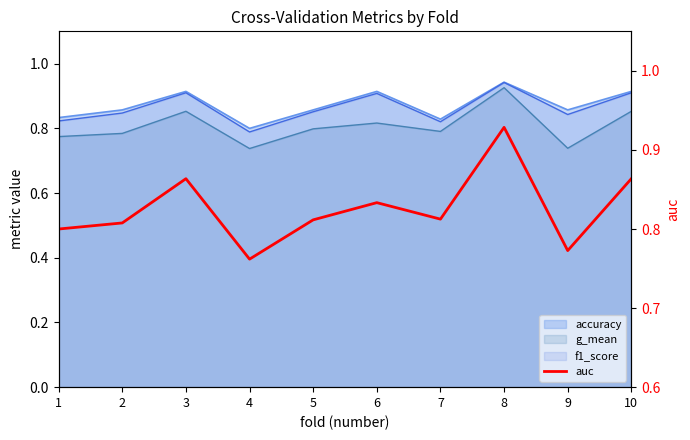

What is the difference between the maximum and minimum values?

0.2